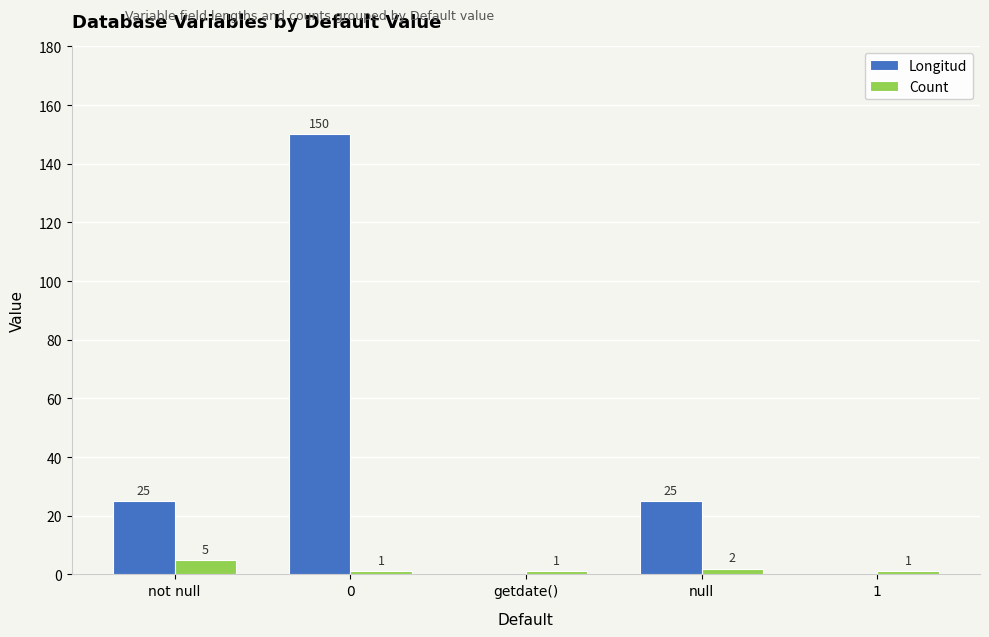

Reading left to right, list all the values displayed in this chart.

Longitud: 25	150	0	25	0
Count: 5	1	1	2	1